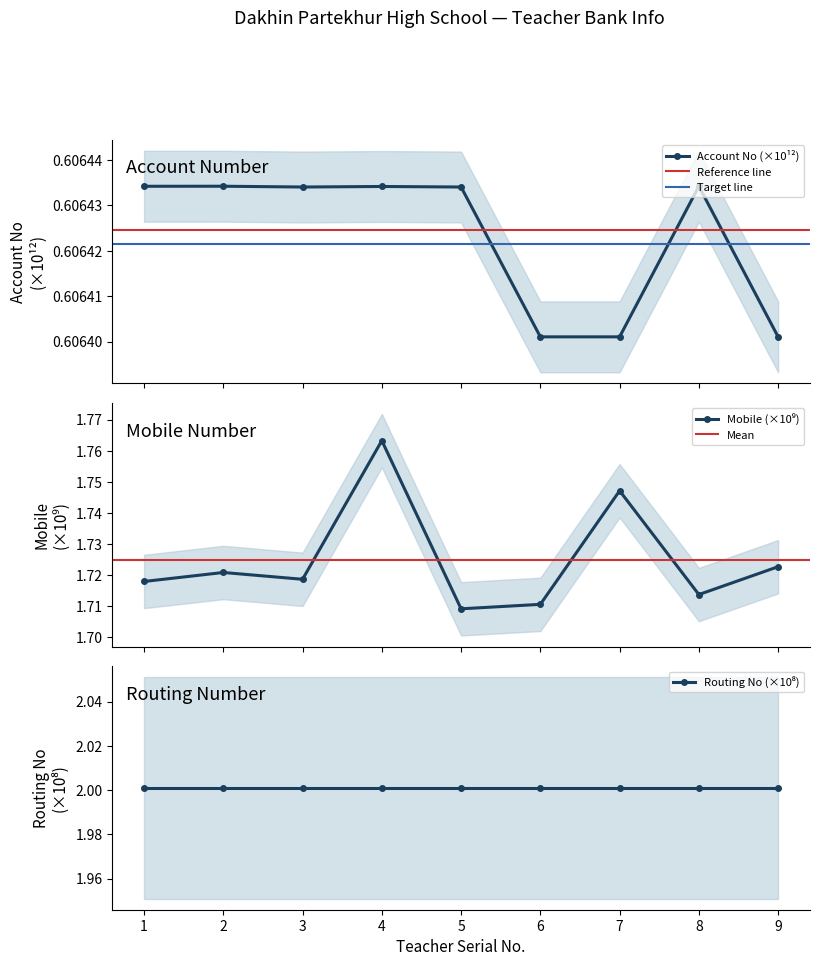

Is it true that Mobile equals 1.7 at 5?

True